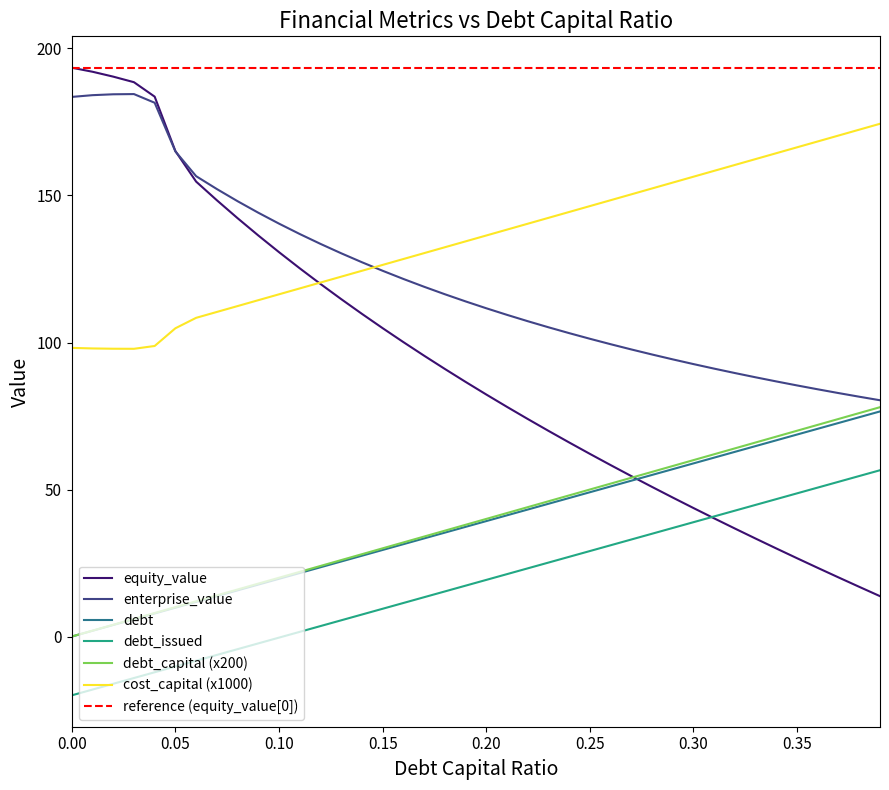

True or false: debt and cost_capital (x1000) cross at least once.

False